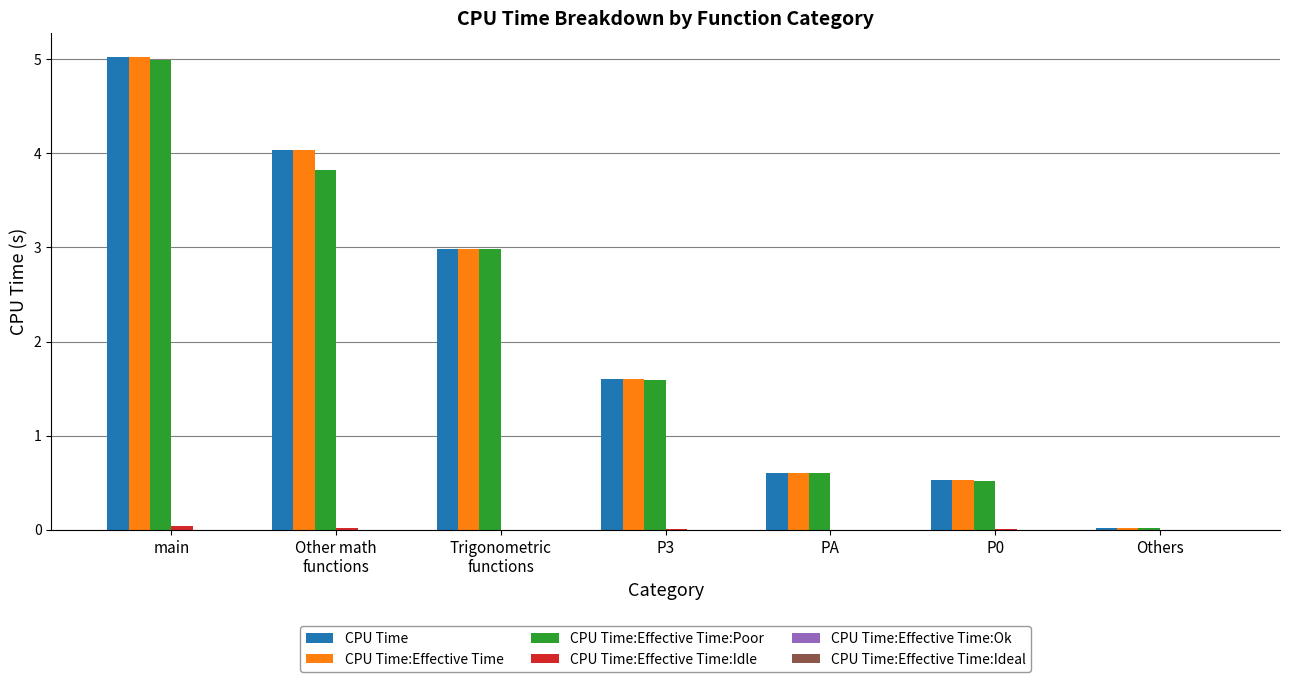

What is the total value across all series at main?

15.1